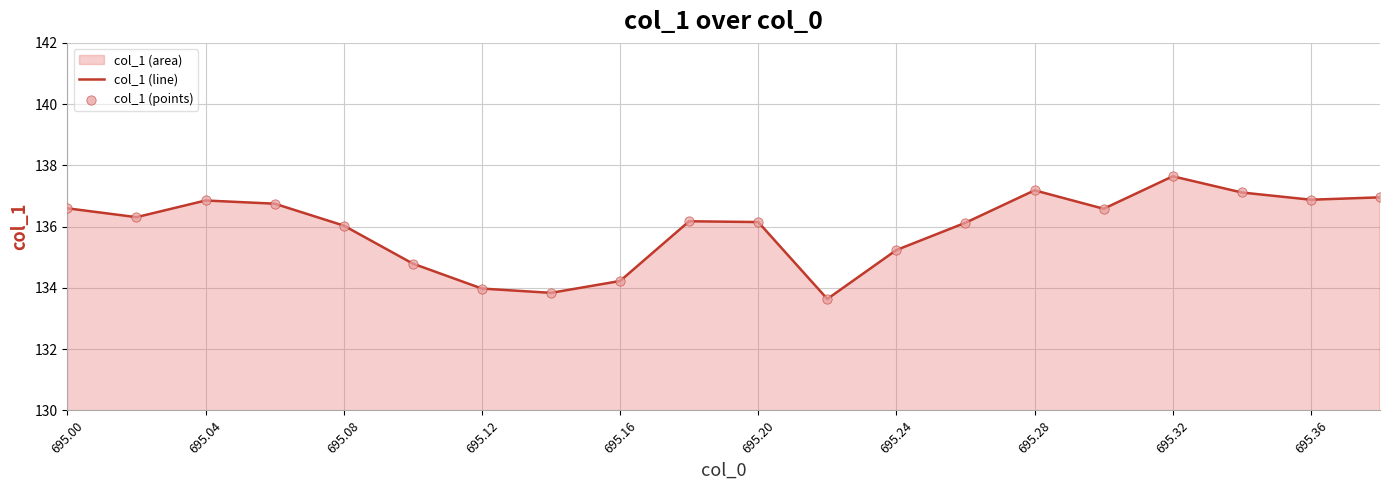

Which series has the largest total across all categories?

col_1 (line)